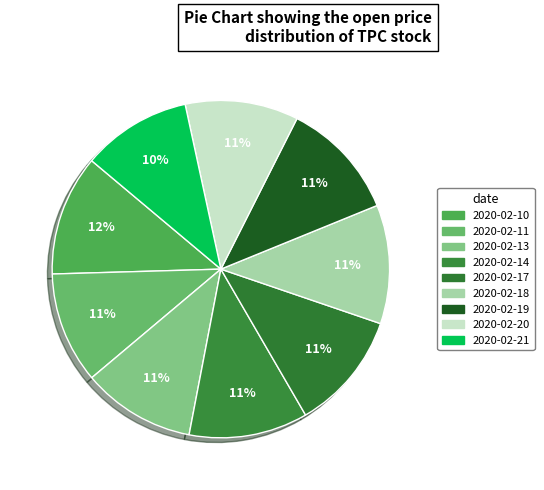

Which slice is the smallest?

2020-02-21